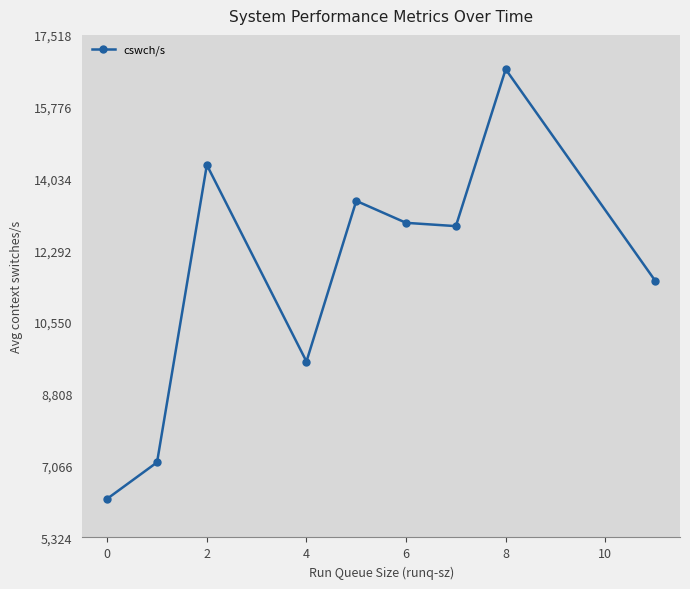

The value of cswch/s at 4 is 9593.0. True or false?

True